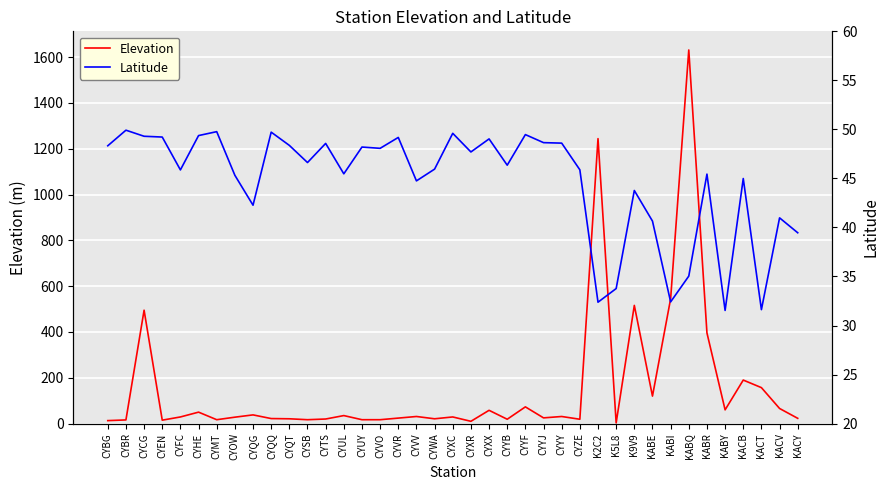

Which series changed the most between CYVO and KABY?

Elevation